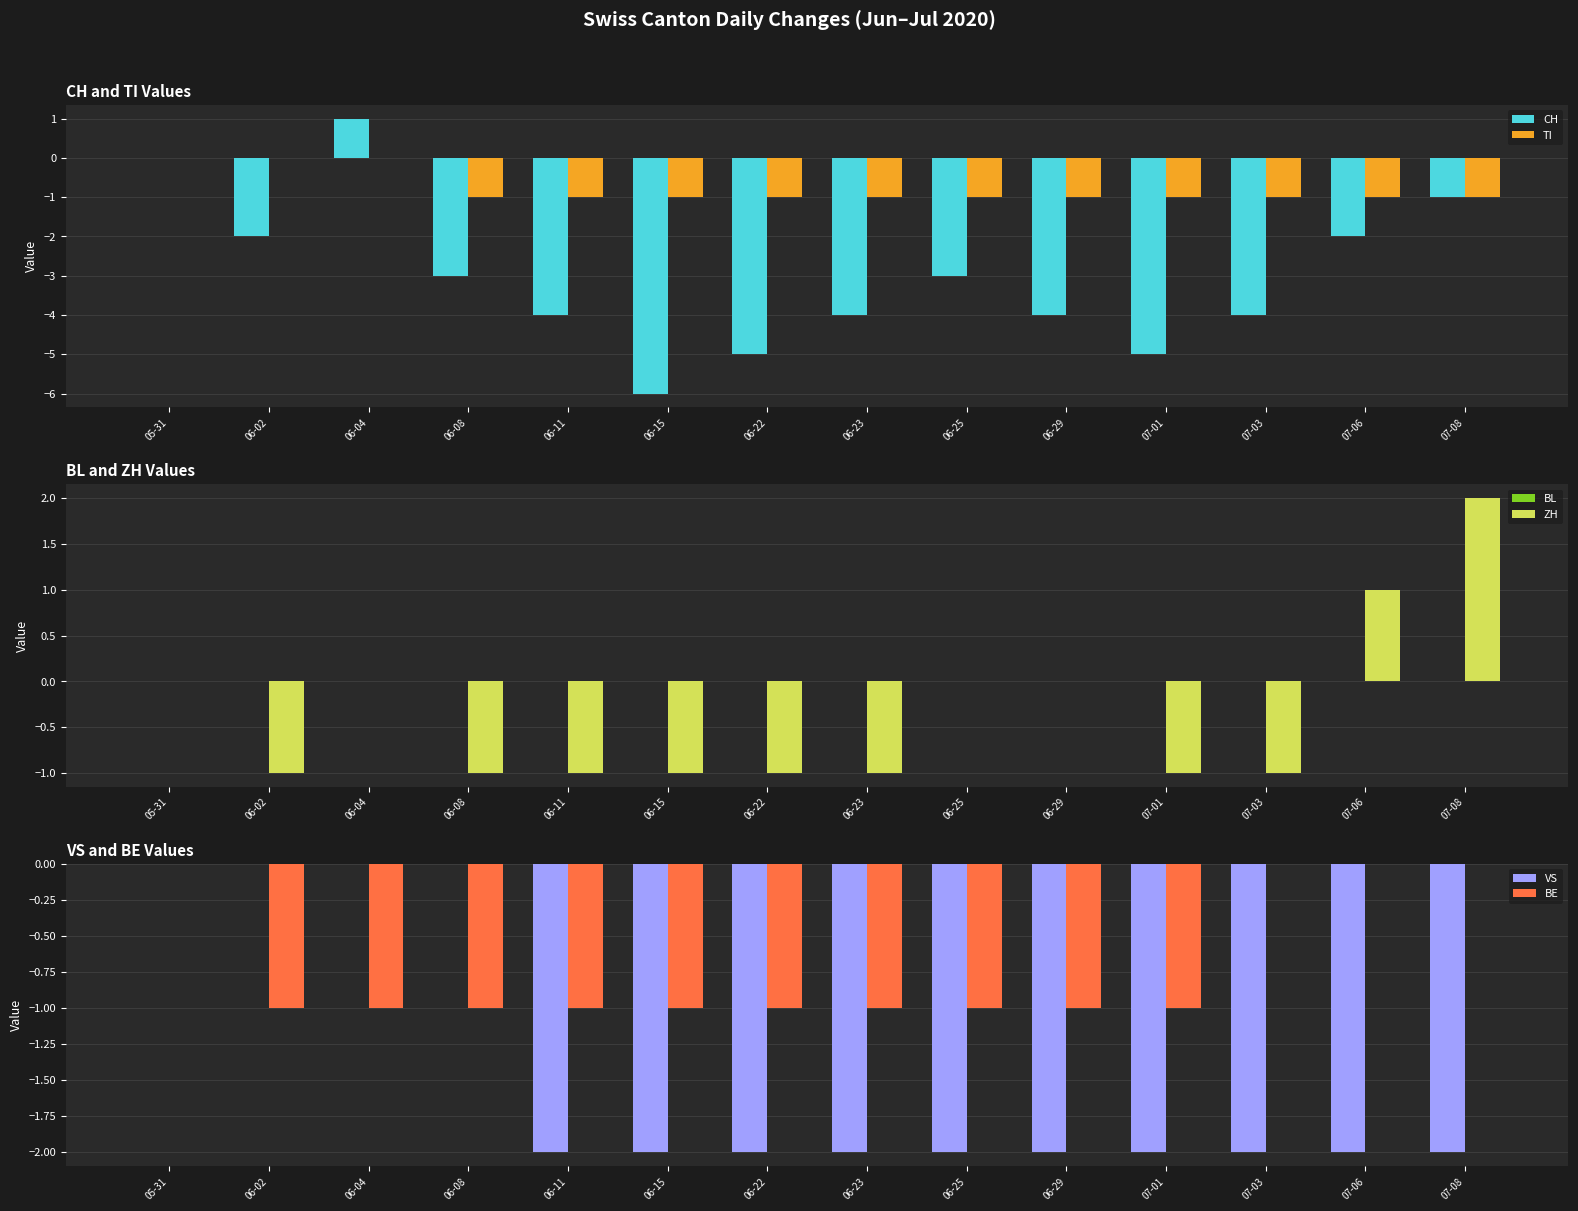

What is the value of the TI bar at the 9th from the left?

-1